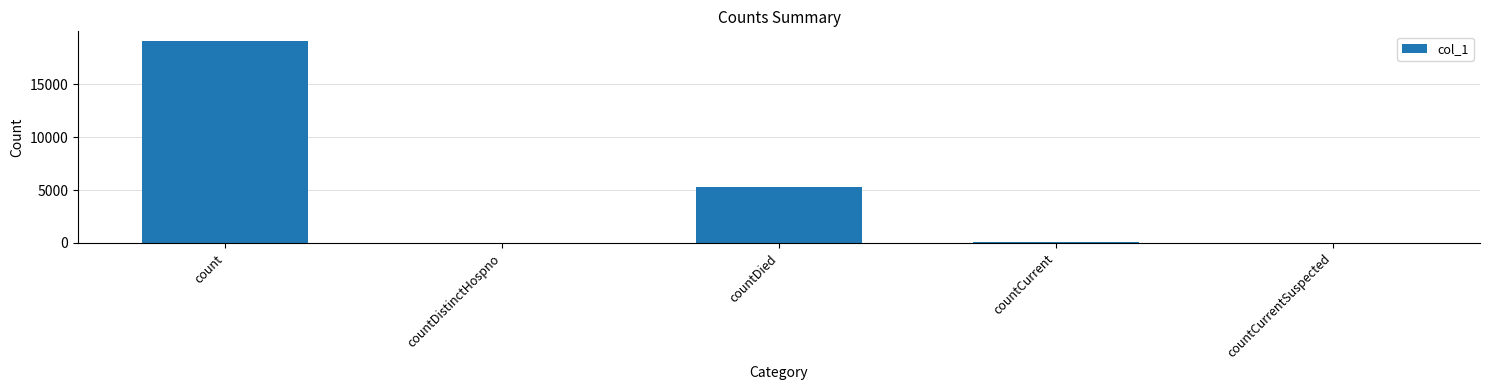

Is it true that the value at countDied is 2021?

False